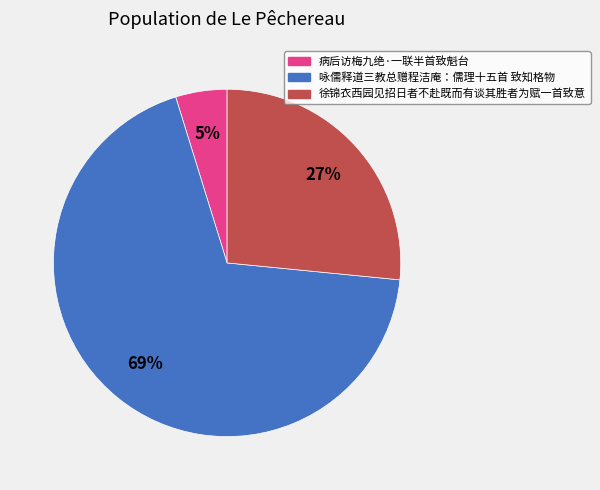

Count the number of slices in the pie.

3